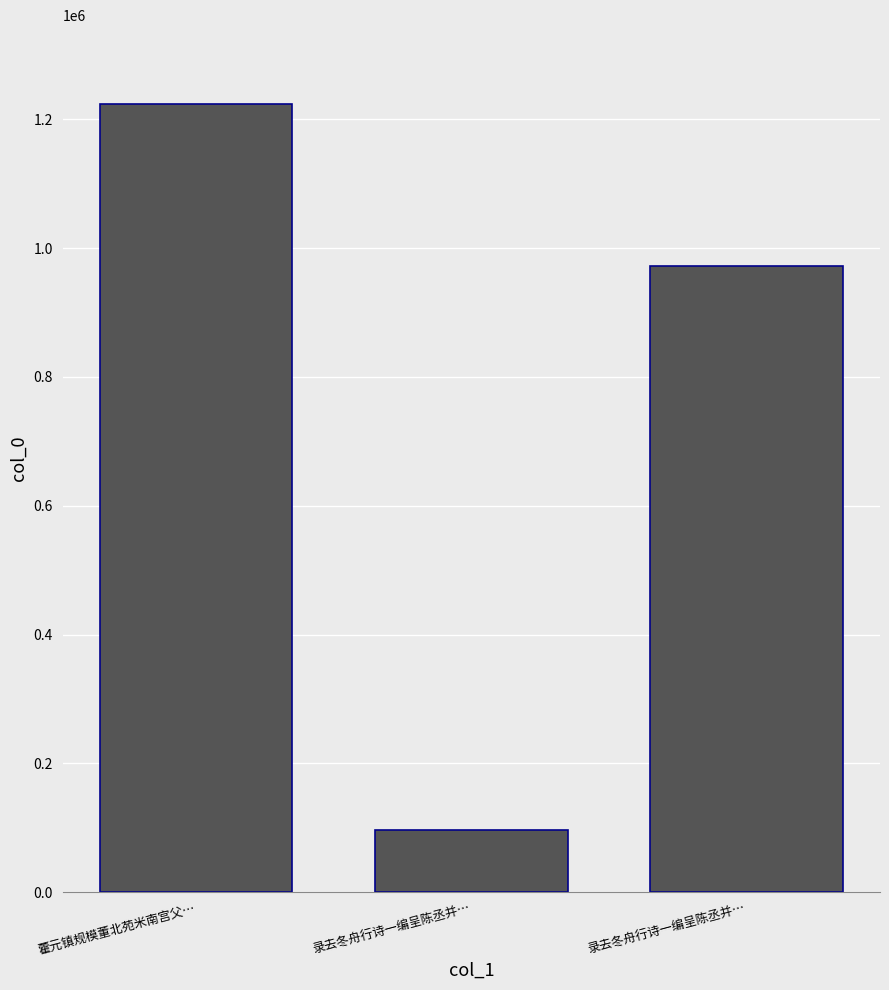

What is the difference between the values at 藿元镇规模董北苑米南宫父… and 录去冬舟行诗一编呈陈丞并…?

1127075